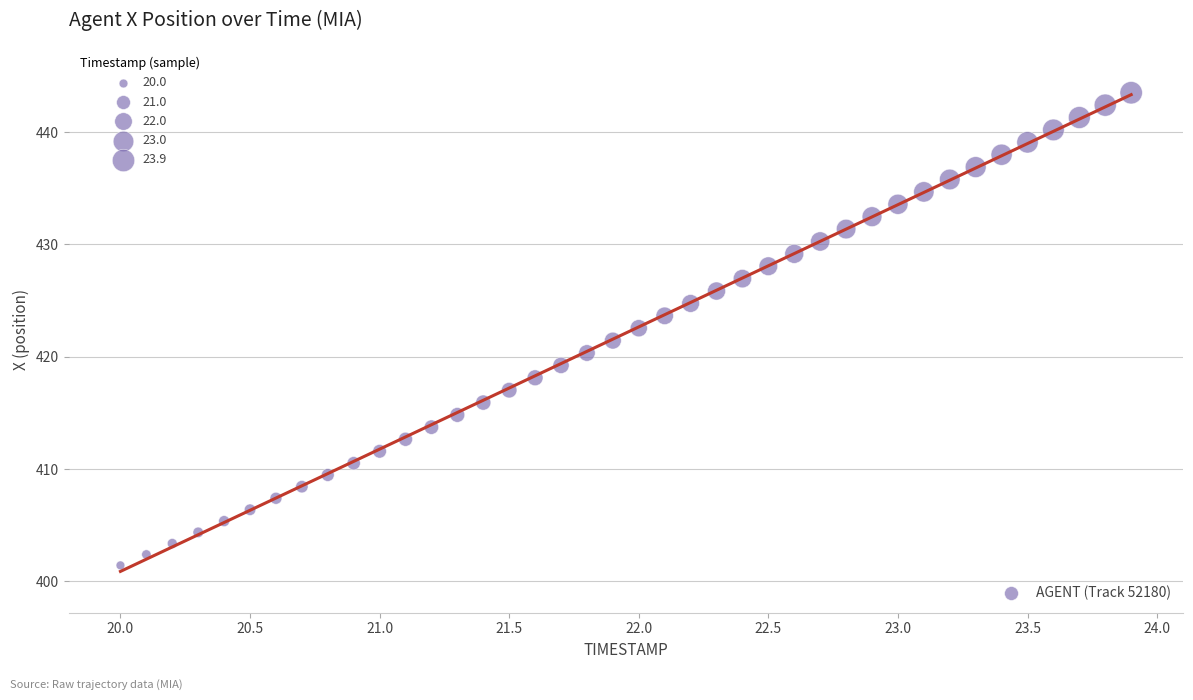

What is the range of X values (max minus min)?

3.9